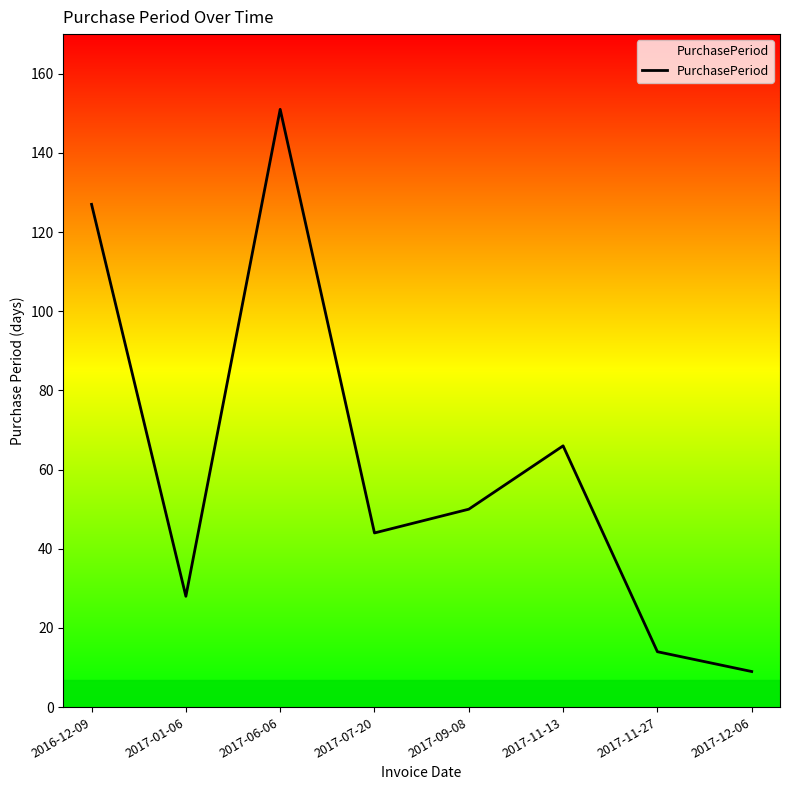

Does the chart have visible grid lines?

No